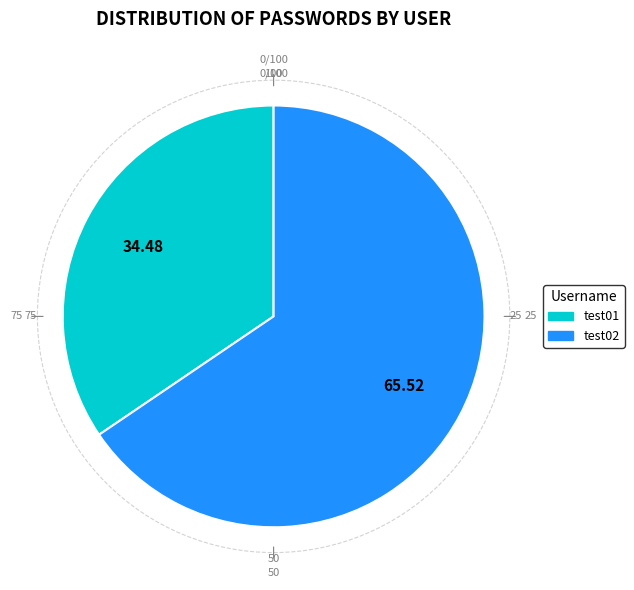

Which category has the biggest portion of the pie?

test02